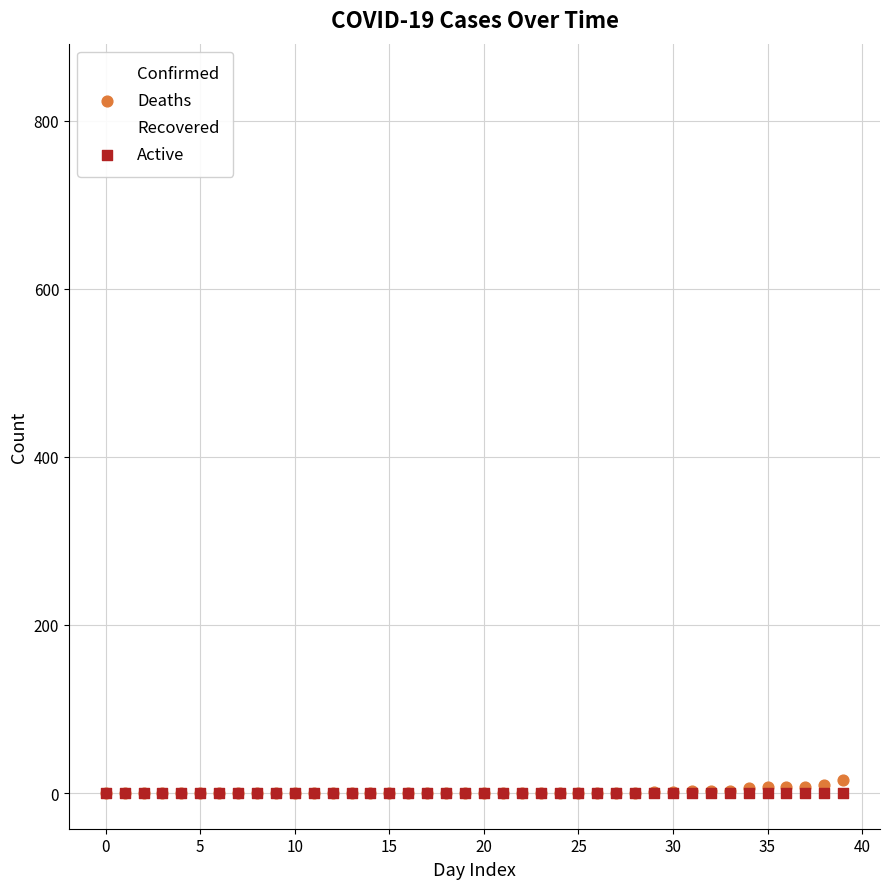

What are all the series names shown in the legend?

Confirmed, Deaths, Recovered, Active